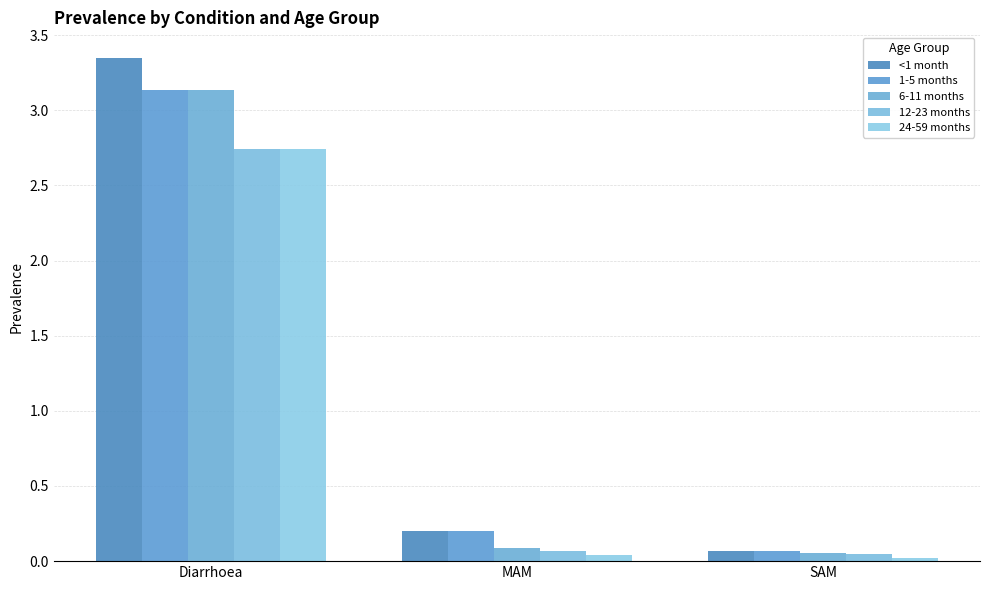

What is the highest value of the 24-59 months series?

2.7